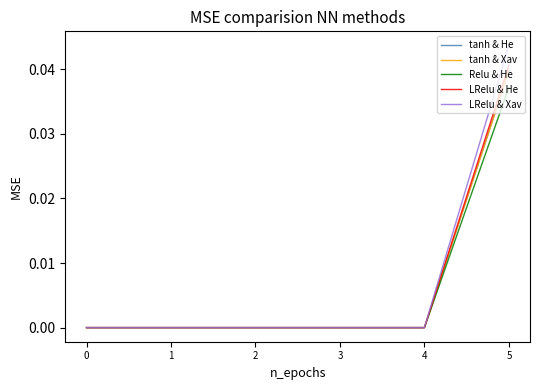

Which series has the widest spread of values?

LRelu & Xav